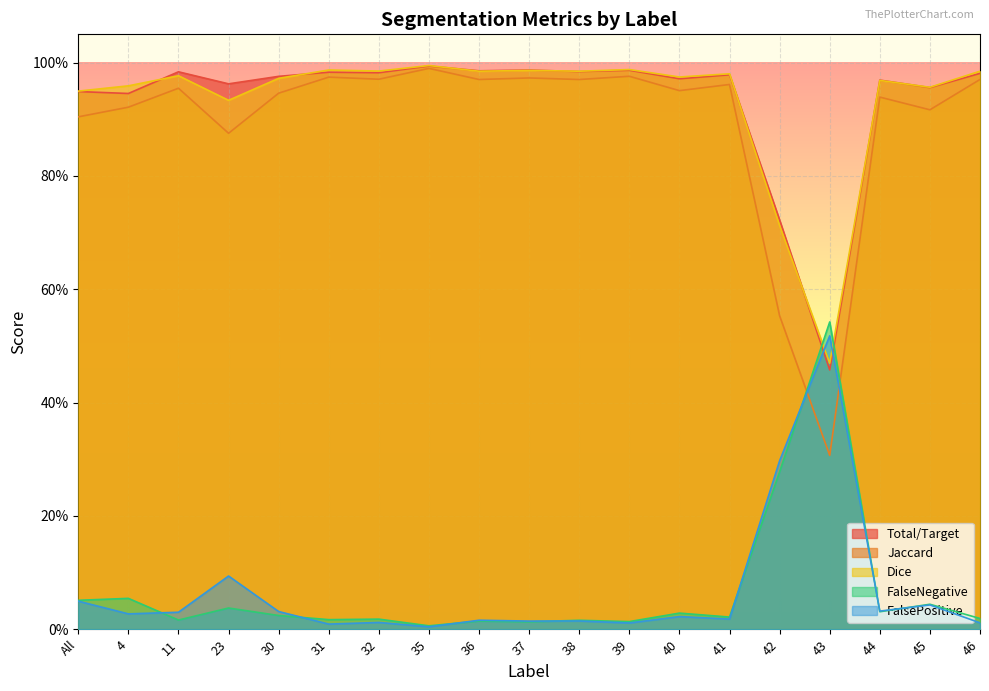

What is the maximum value for Dice?

1.0